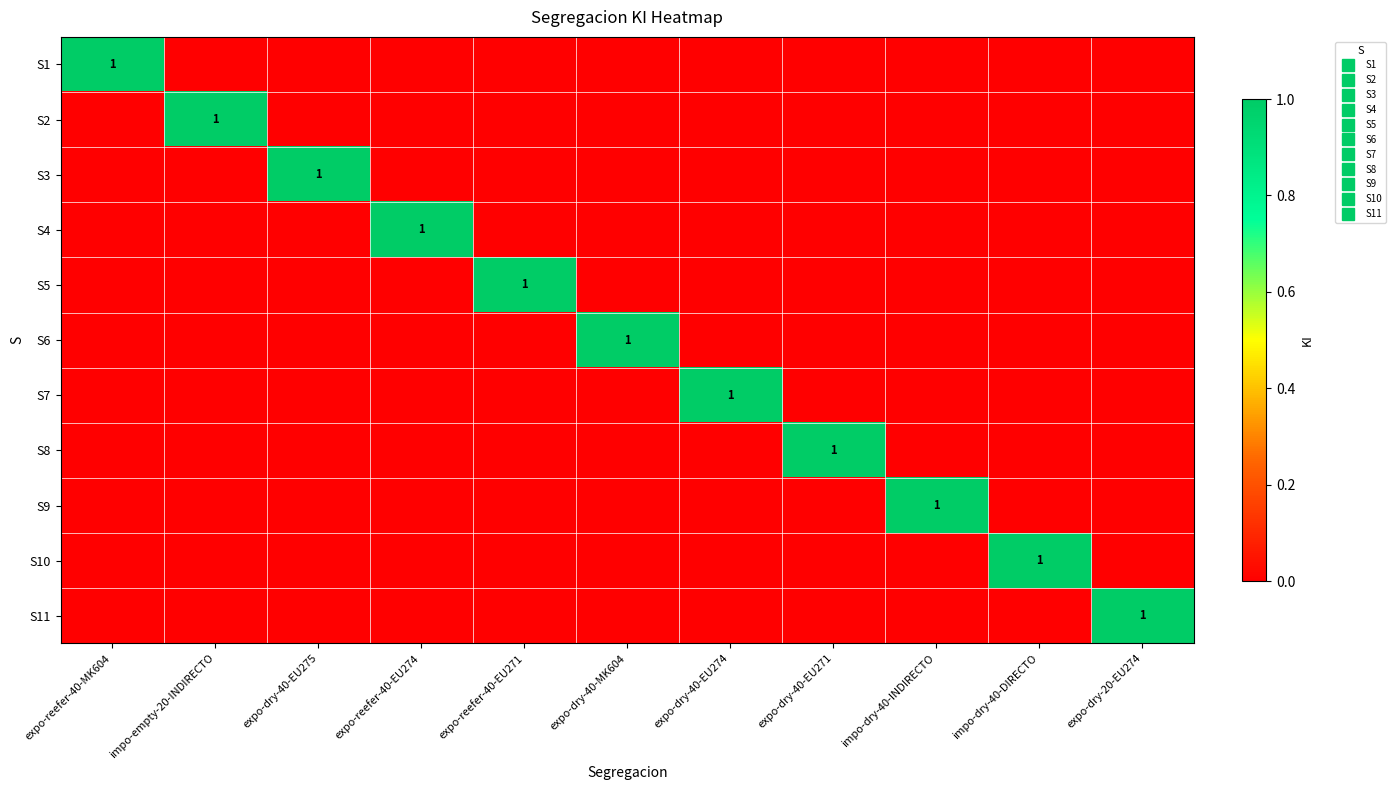

Is the value of S10 at impo-dry-40-DIRECTO greater than the value of S1 at expo-reefer-40-MK604?

No